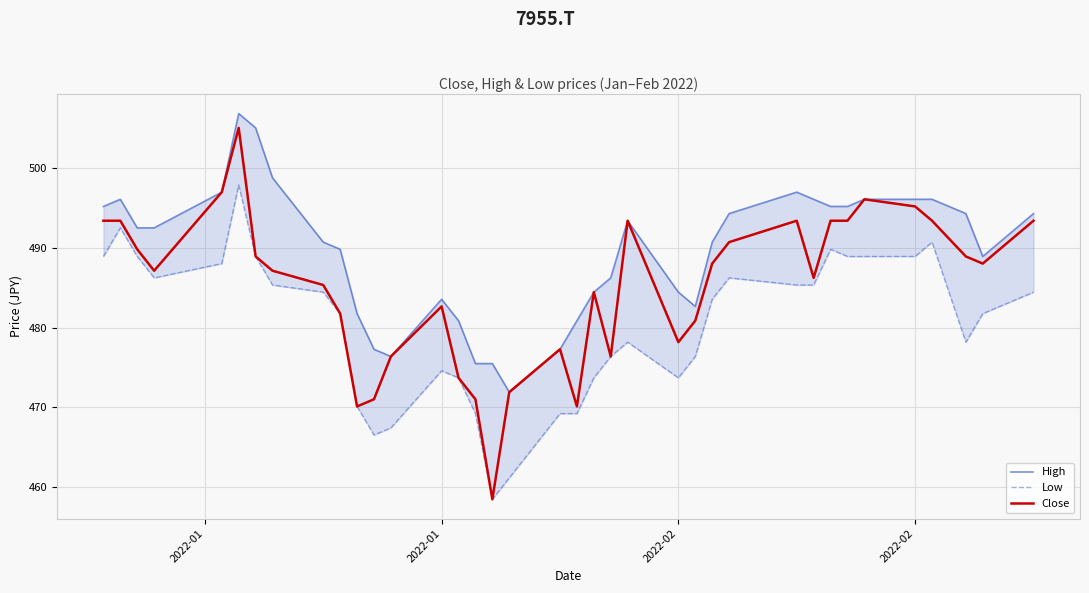

What is the value of the Close point at the 9th from the left?

485.3